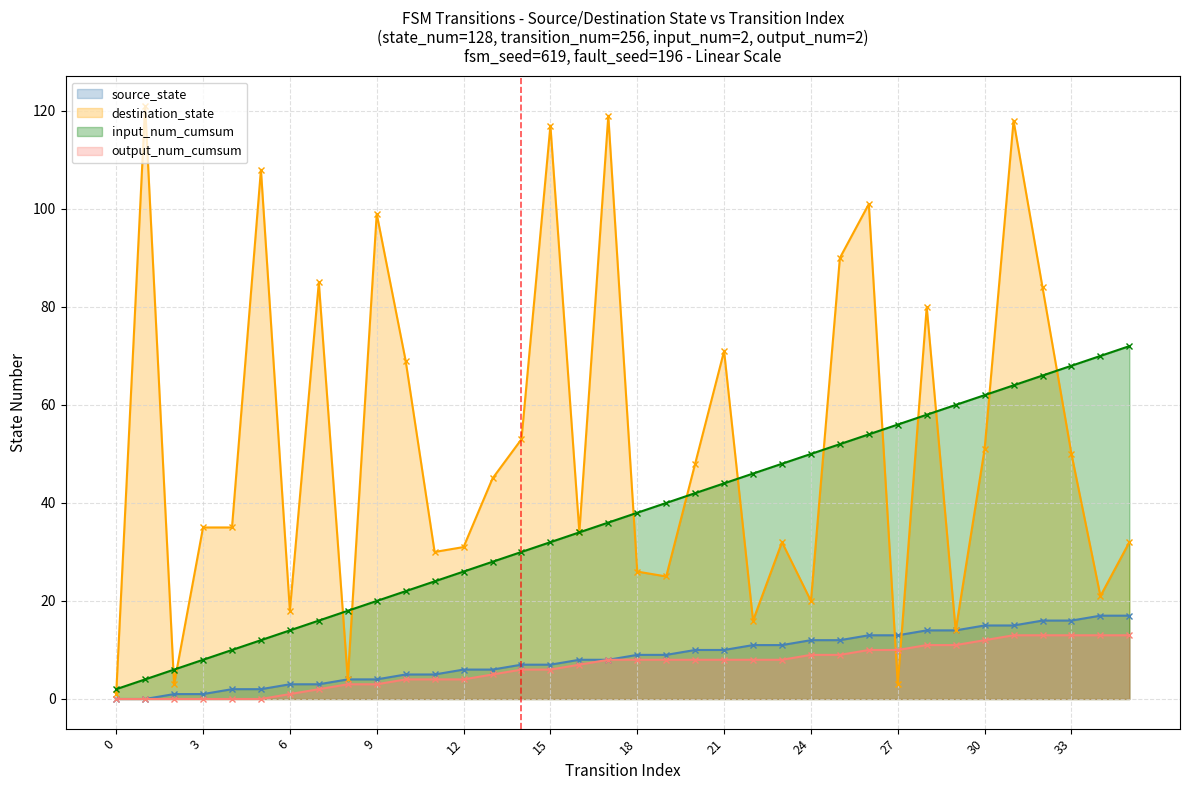

How many values in the input_num_cumsum series are below 38?

18